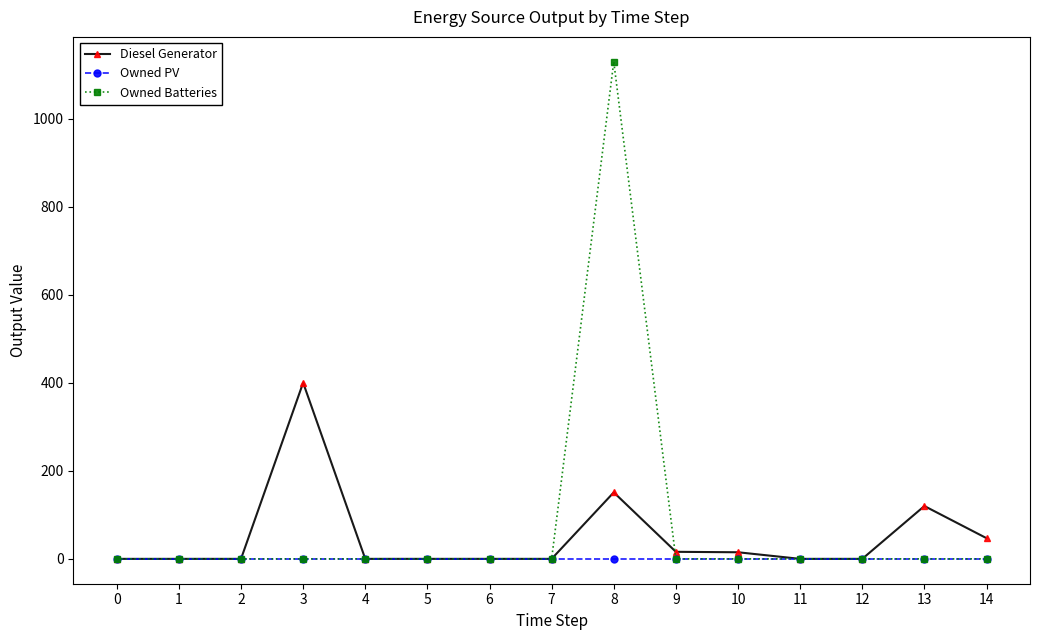

Is the value of Owned PV at 6 greater than the value of Diesel Generator at 3?

No